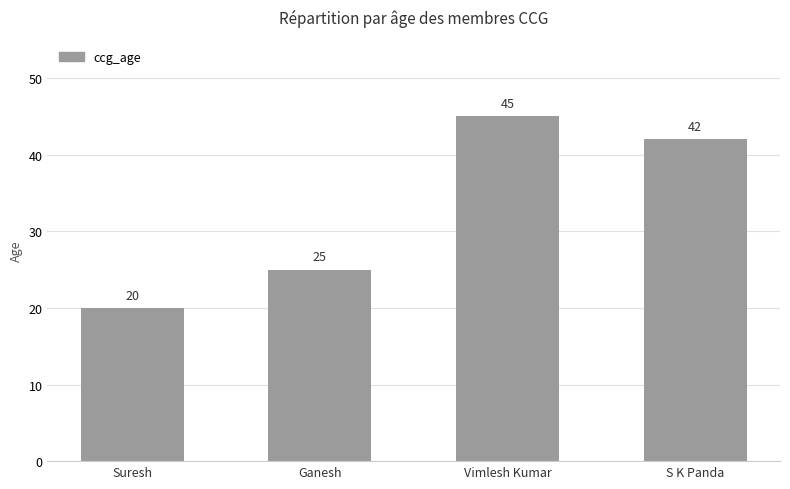

What is the label of the 3rd bar from the left?

Vimlesh Kumar